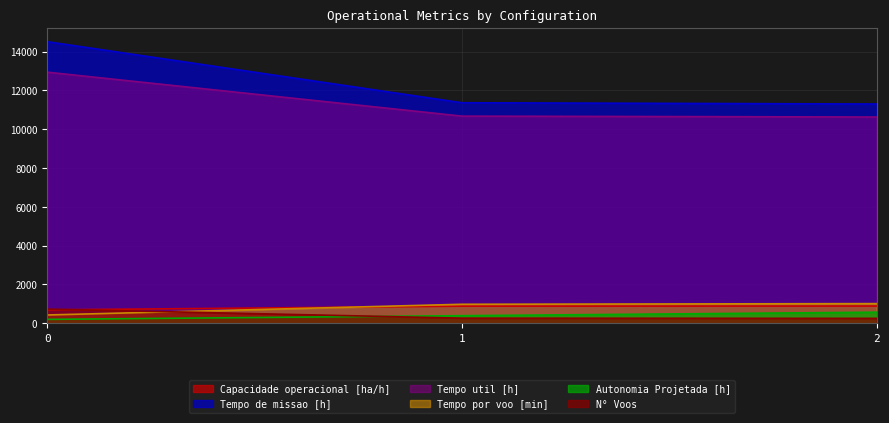

What is the greatest value displayed?

14510.0